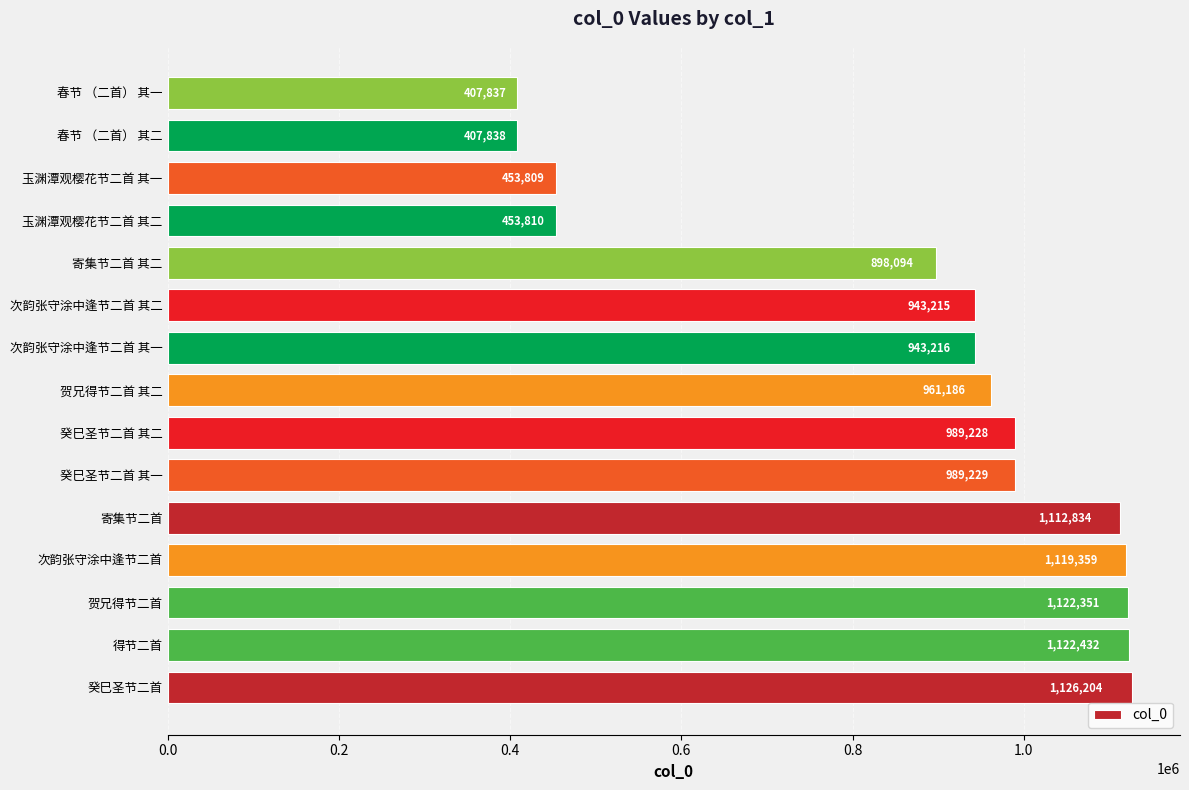

What is the ratio of the value at 癸巳圣节二首 其一 to the value at 得节二首?

0.9